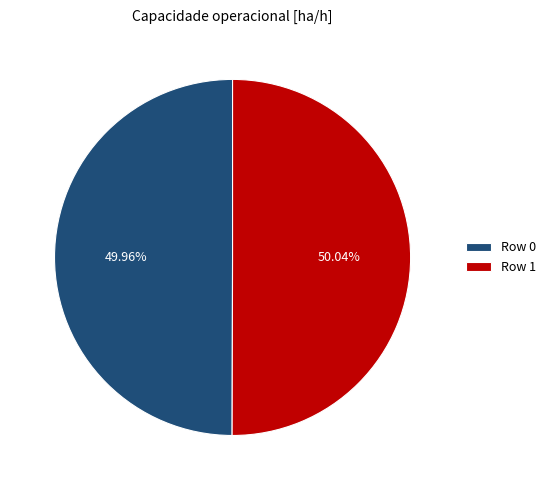

Is there any slice that represents more than half of the pie?

Yes